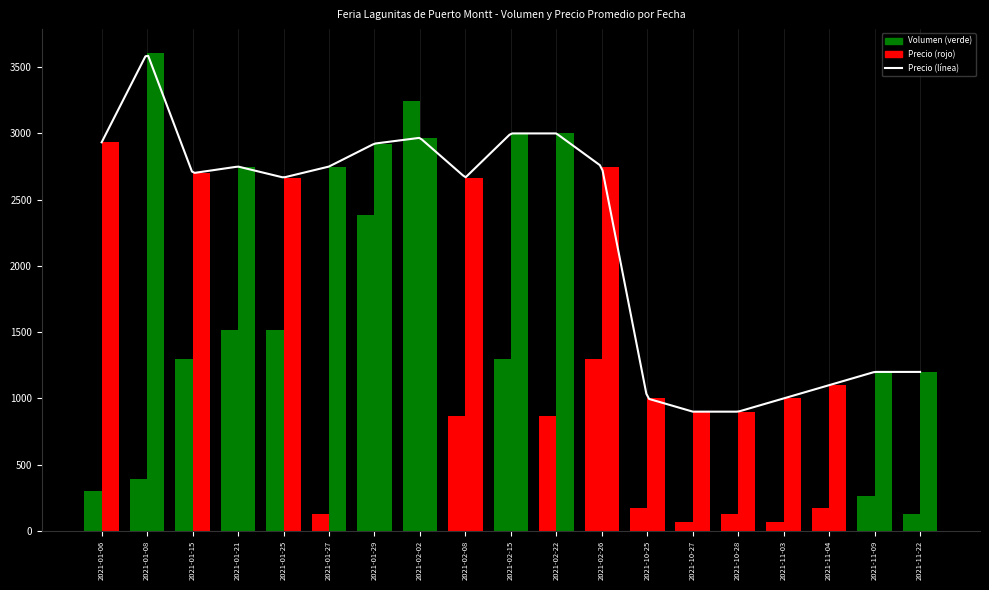

At which category does the chart reach its peak across all series?

2021-01-08